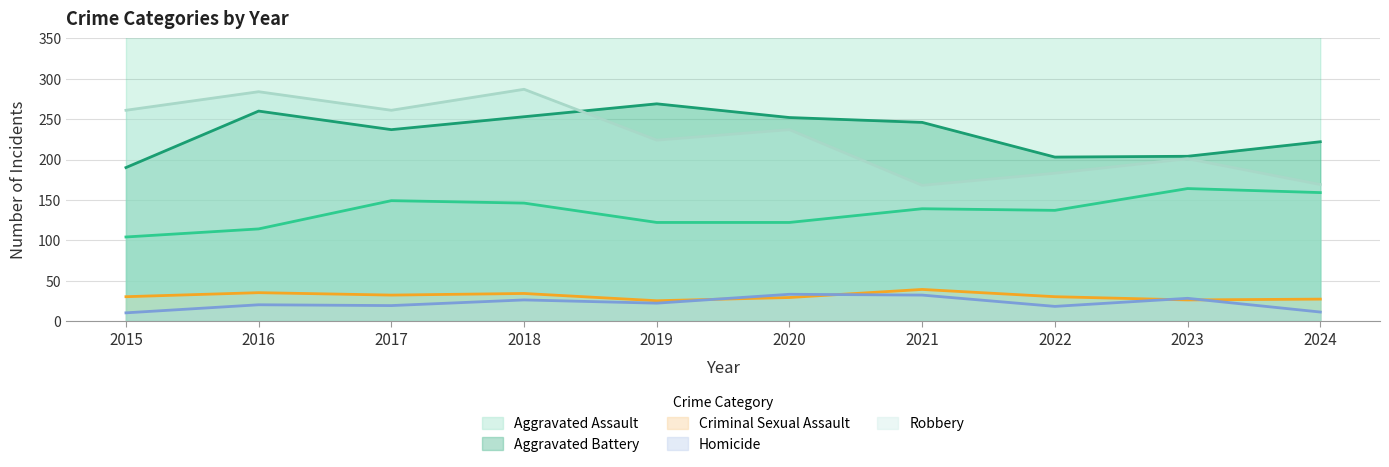

Which series has the widest spread of values?

Robbery